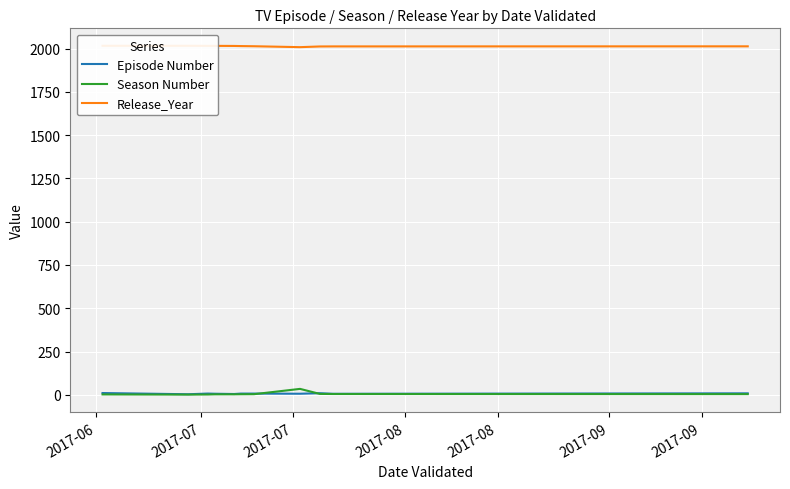

Which series has the largest range (max minus min)?

Season Number